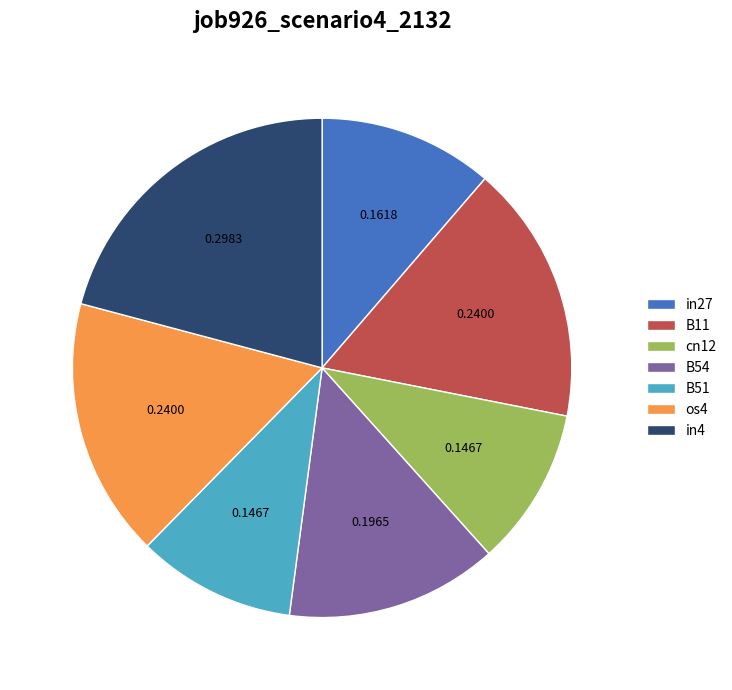

Is there a majority slice in this chart?

No